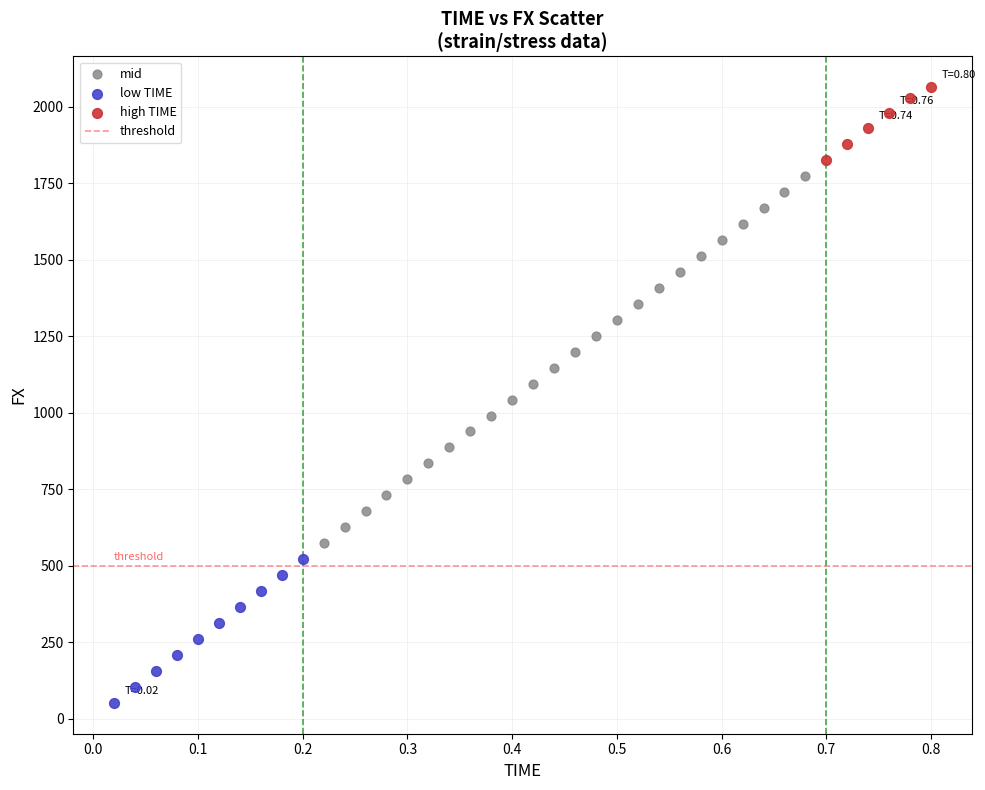

Which series has the widest spread of Y values?

mid